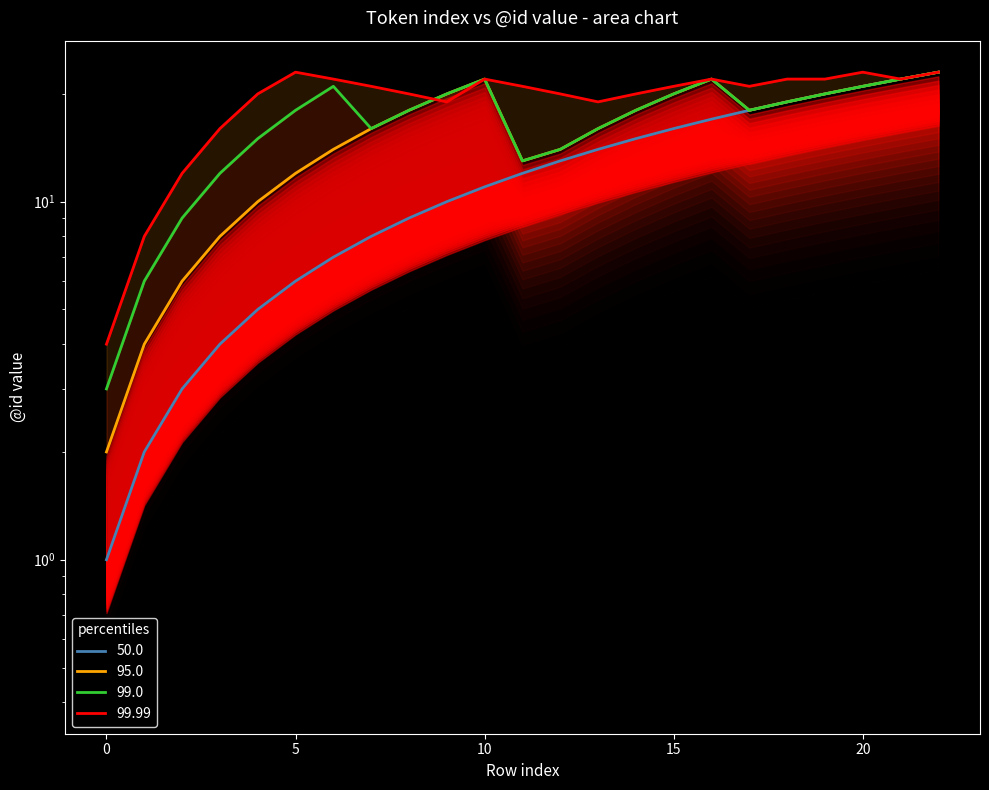

Reading left to right, what are all the values shown in this chart?

50.0: 1	2	3	4	5	6	7	8	9	10	11	12	13	14	15	16	17	18	19	20	21	22	23
95.0: 2	4	6	8	10	12	14	16	18	20	22	13	14	16	18	20	22	18	19	20	21	22	23
99.0: 3	6	9	12	15	18	21	16	18	20	22	13	14	16	18	20	22	18	19	20	21	22	23
99.99: 4	8	12	16	20	23	22	21	20	19	22	21	20	19	20	21	22	21	22	22	23	22	23